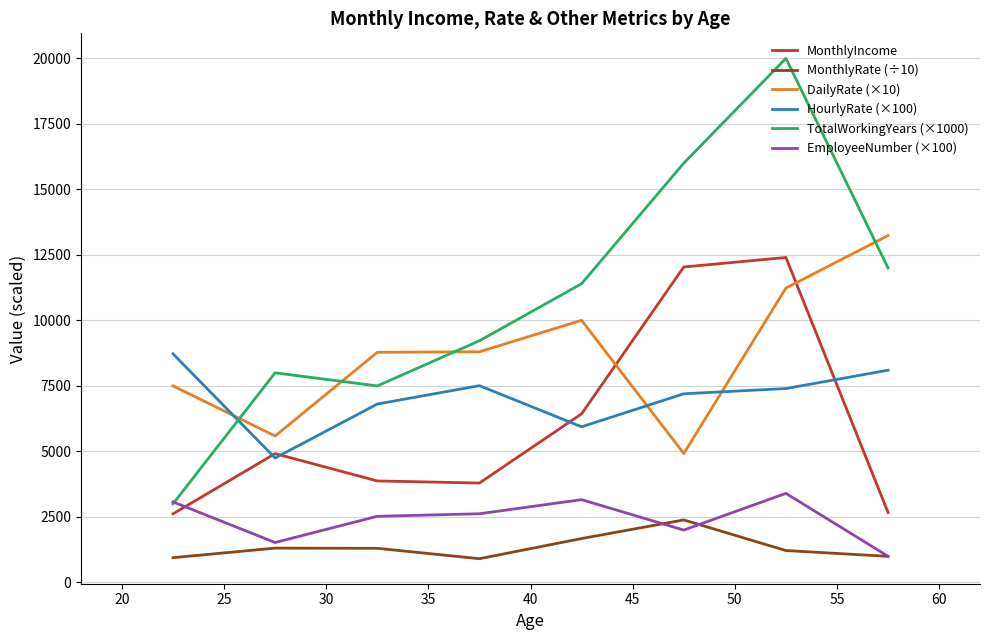

What is the sum of all MonthlyIncome values?

48748.6